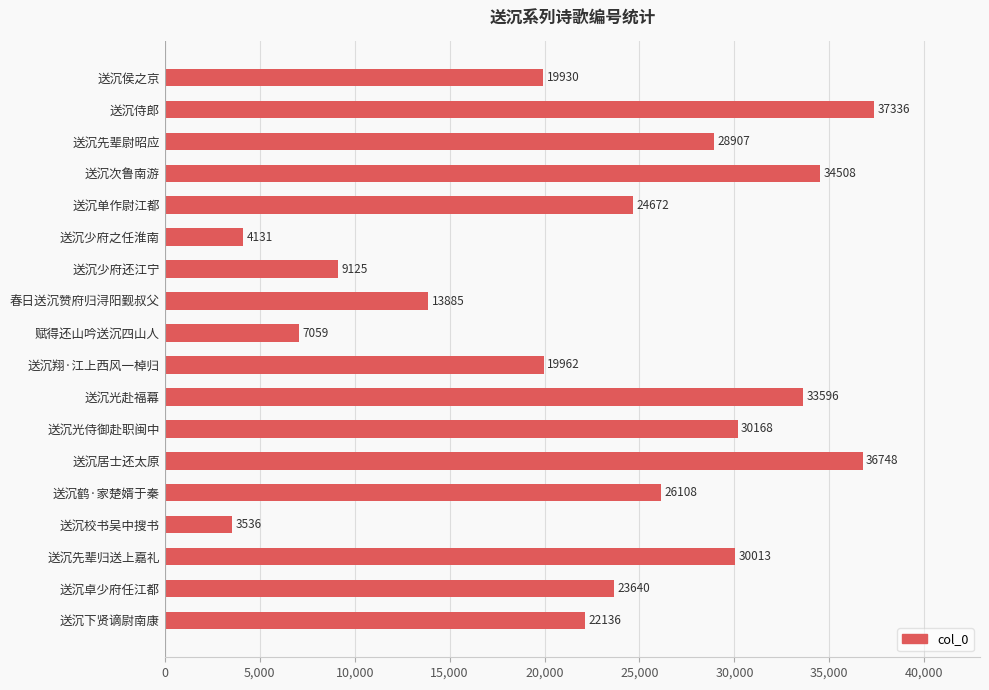

What is the difference between the maximum and minimum values?

33800